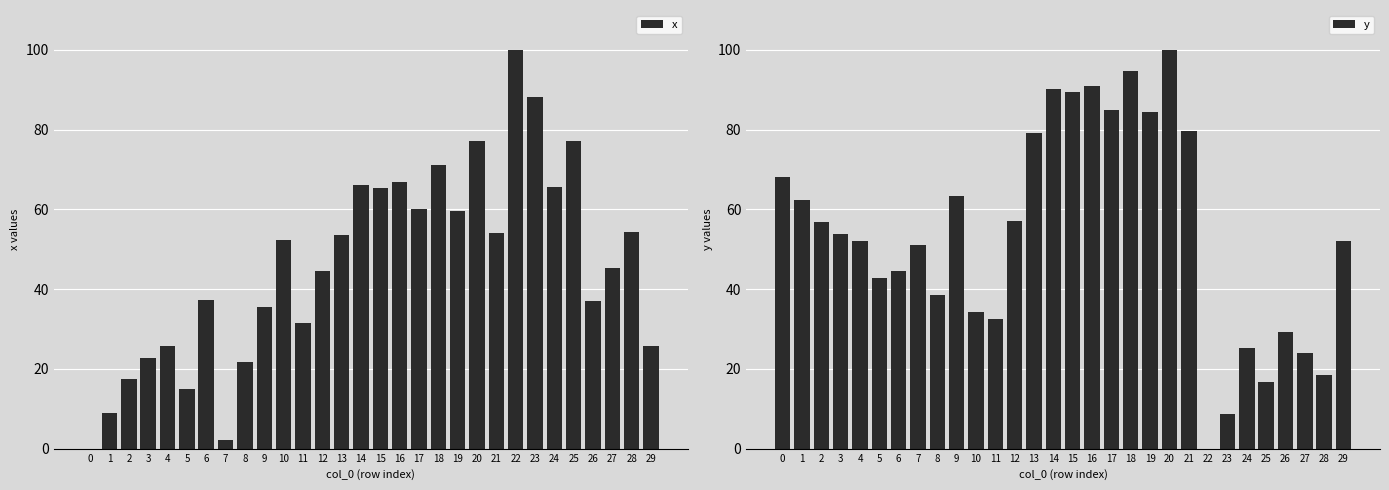

True or false: x has a value of 65.5 at 24.

True